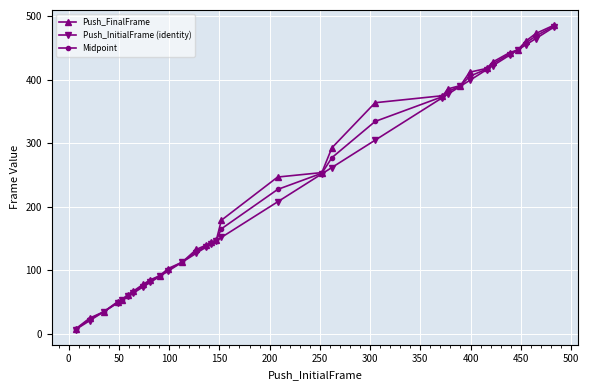

What is the value of the Midpoint point at the 8th from the left?

76.0